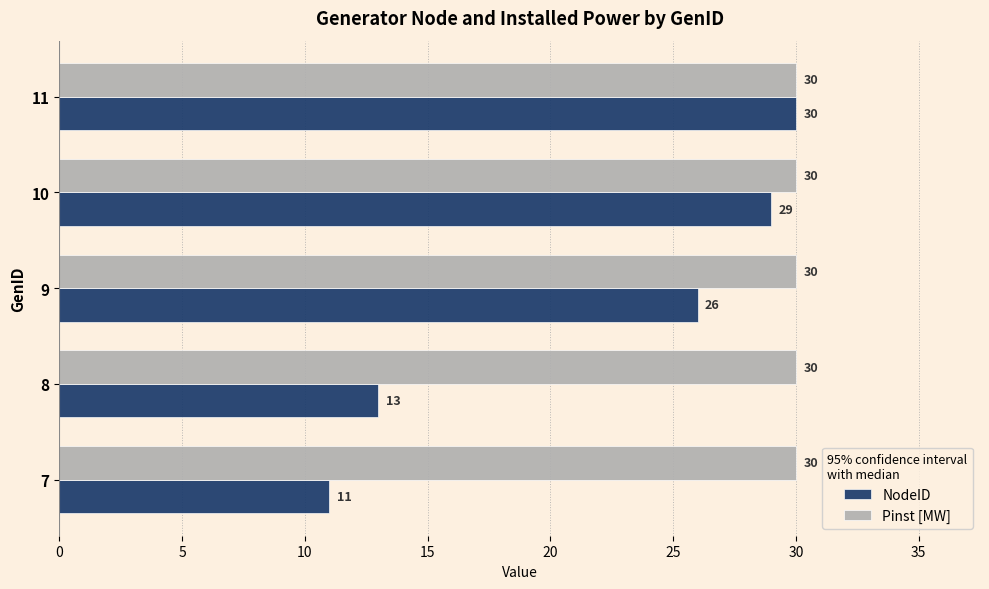

What is the maximum value for Pinst [MW]?

30